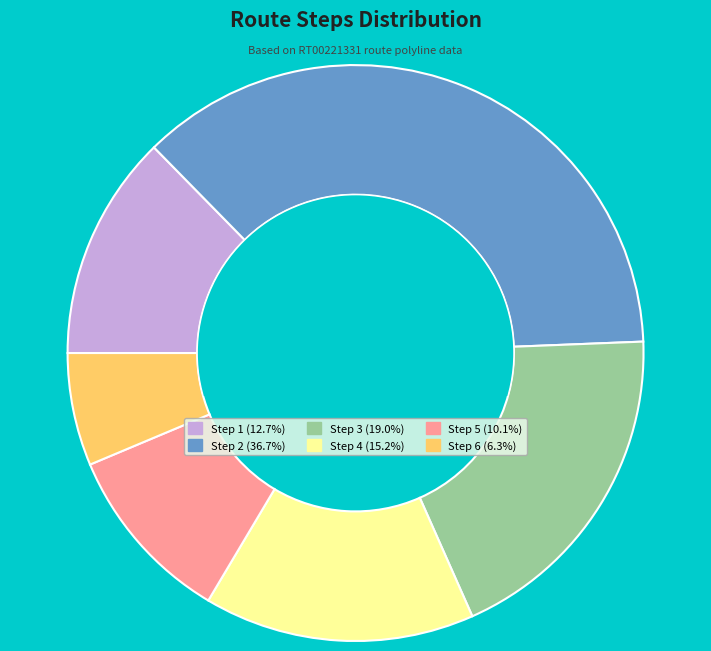

Is there a majority slice in this chart?

No